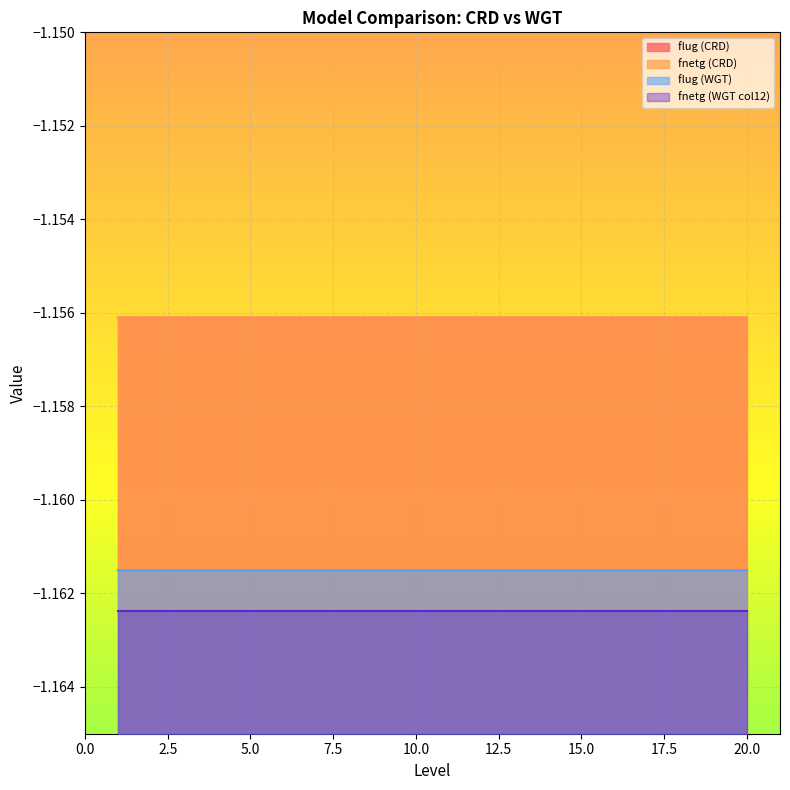

Which series has the largest total across all categories?

fnetg (CRD)